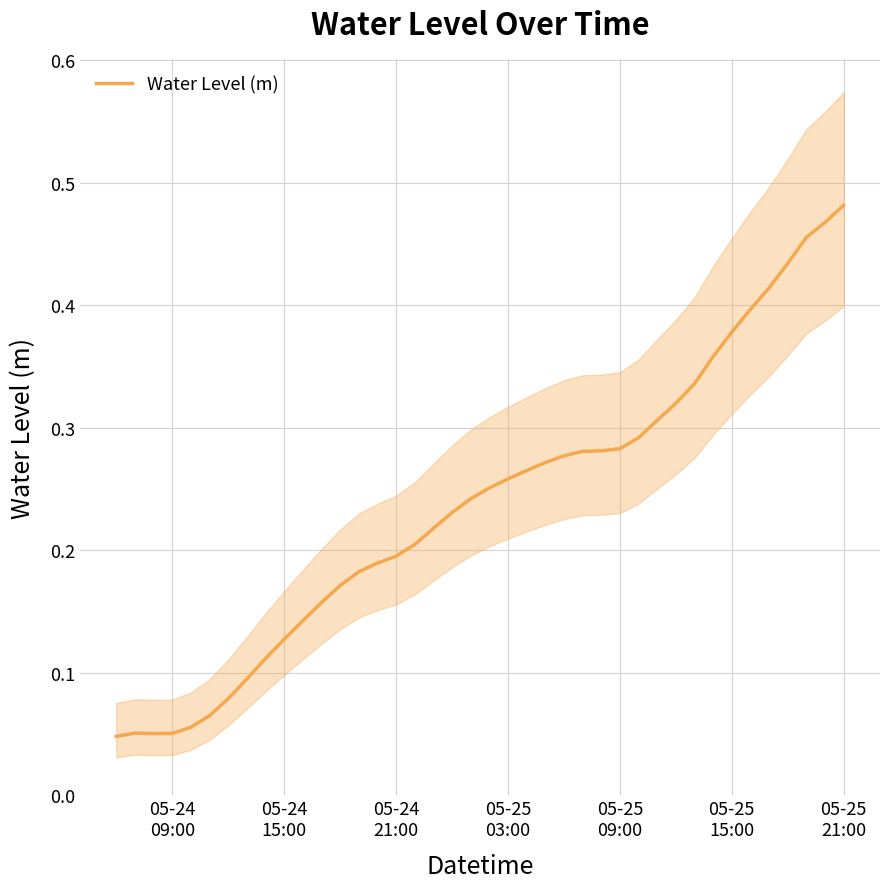

How many interior local valleys (lower than both neighbors) does the data have?

1